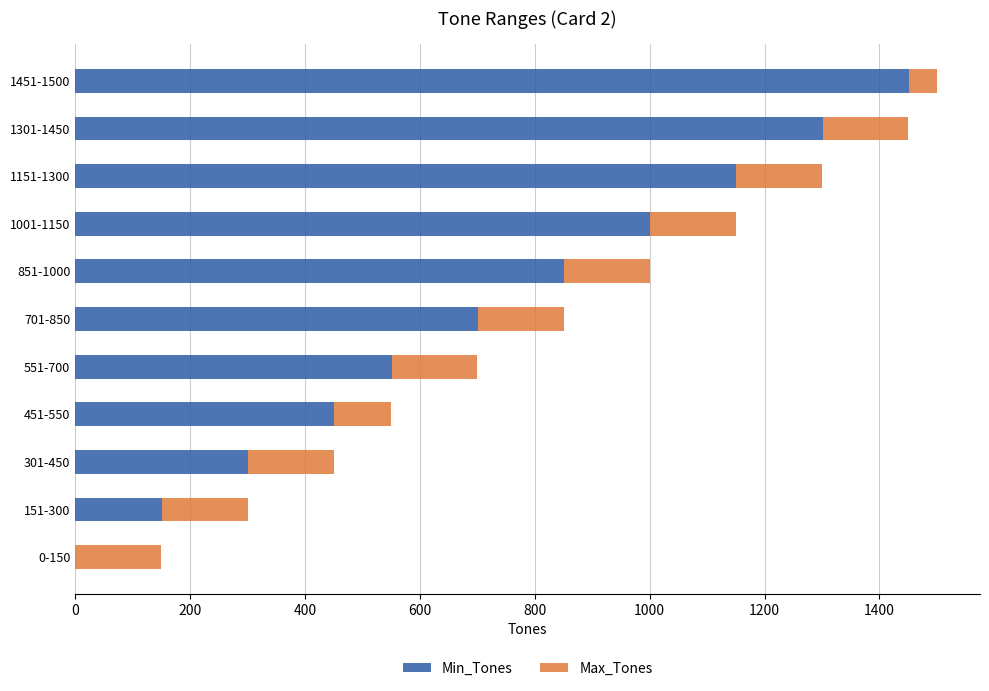

The Min_Tones series shows 551 at 551-700. True or false?

True